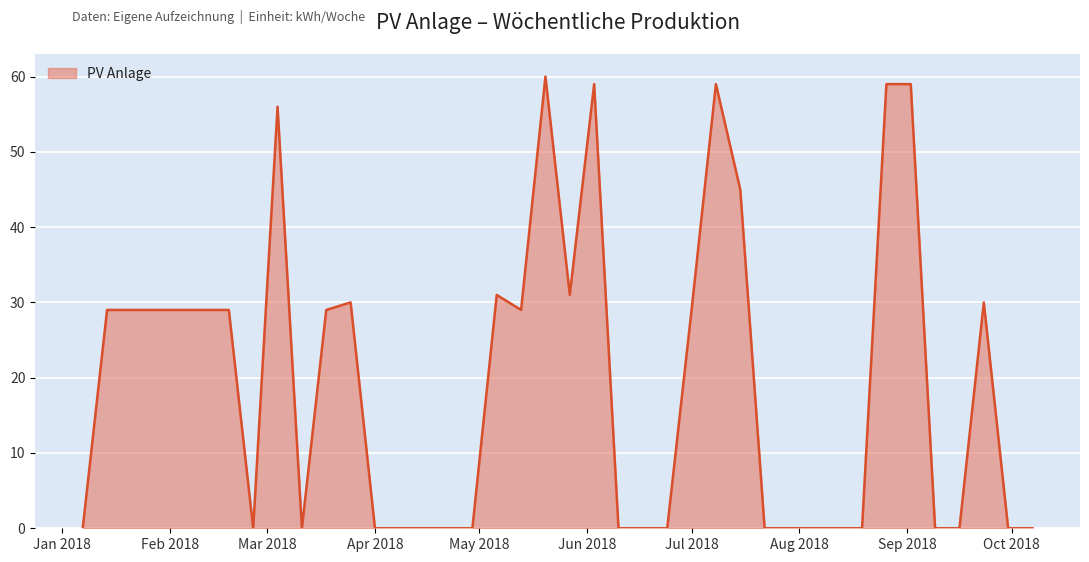

What is the greatest value displayed?

60